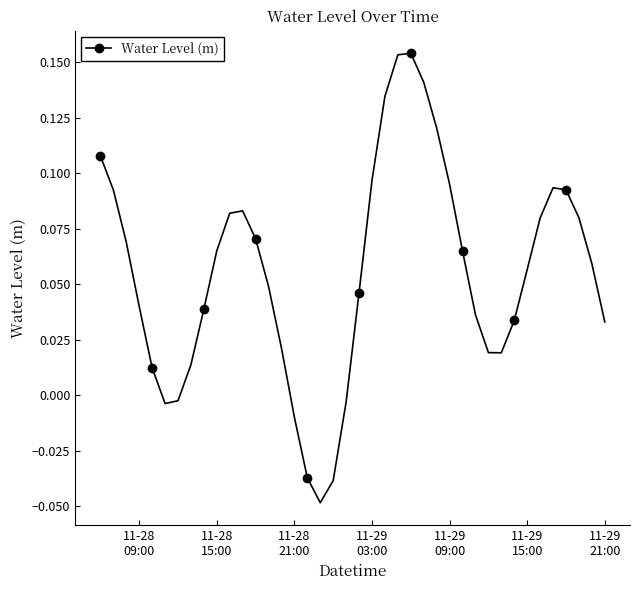

What is the sum of all values?

2.2